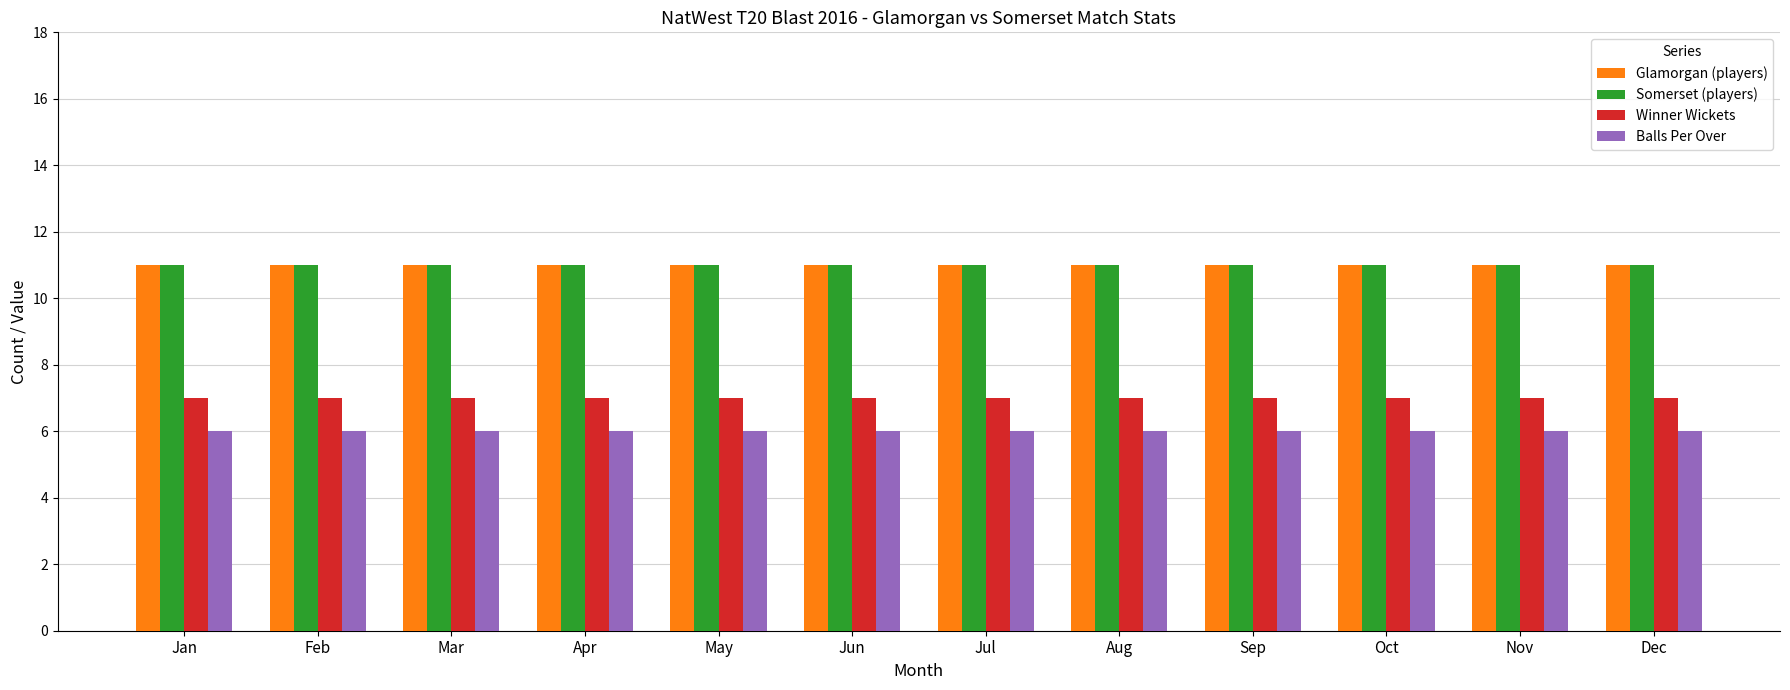

What is the difference between the highest and lowest values at Mar?

5